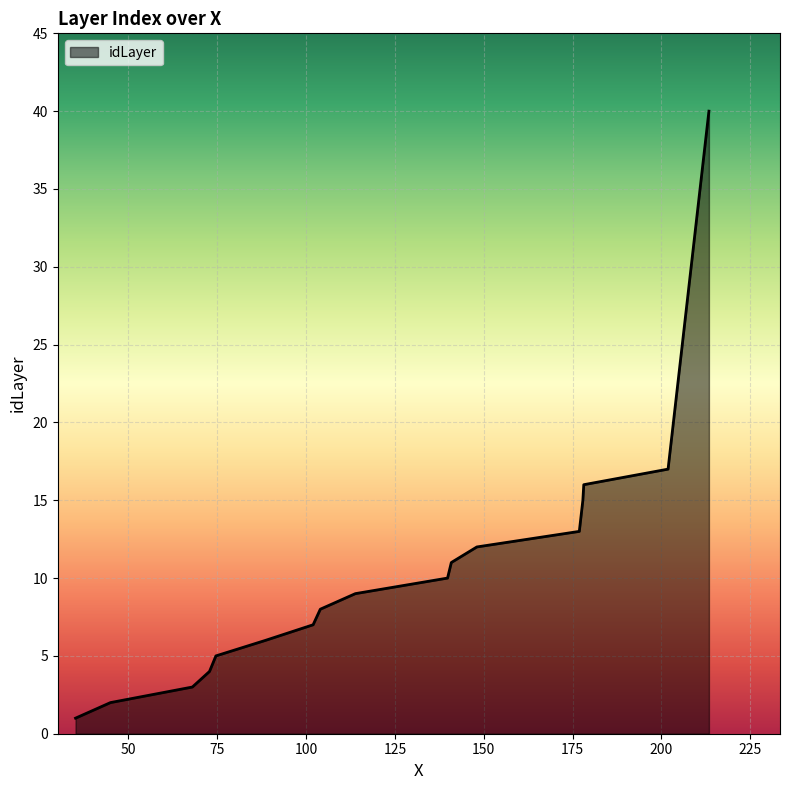

What is the greatest value displayed?

40